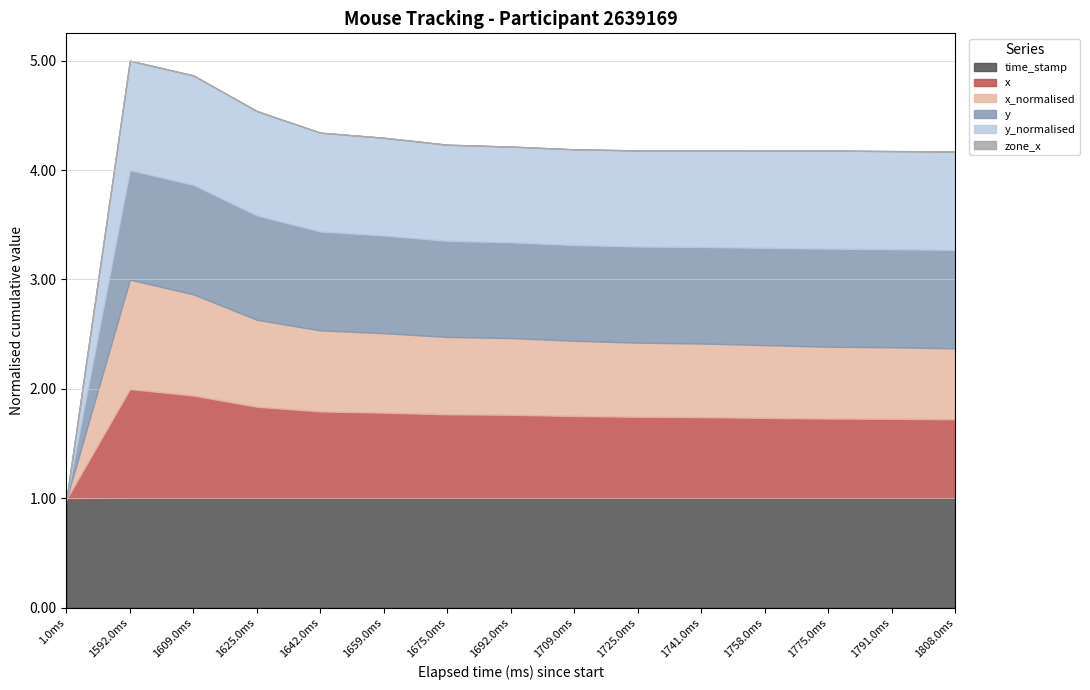

Does the chart have visible grid lines?

Yes